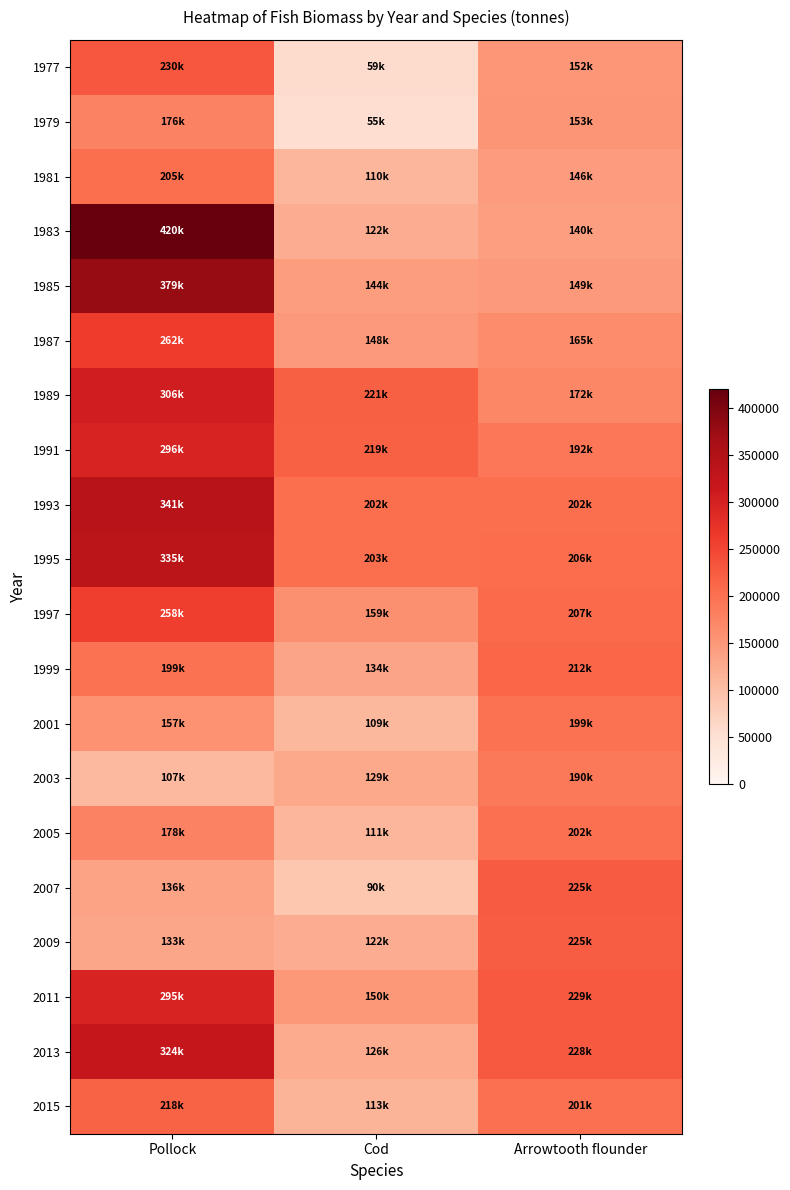

Rank the series by their maximum value, from lowest to highest.

1979, 2003, 2001, 2005, 1981, 1999, 2015, 2009, 2007, 1977, 1997, 1987, 2011, 1991, 1989, 2013, 1995, 1993, 1985, 1983